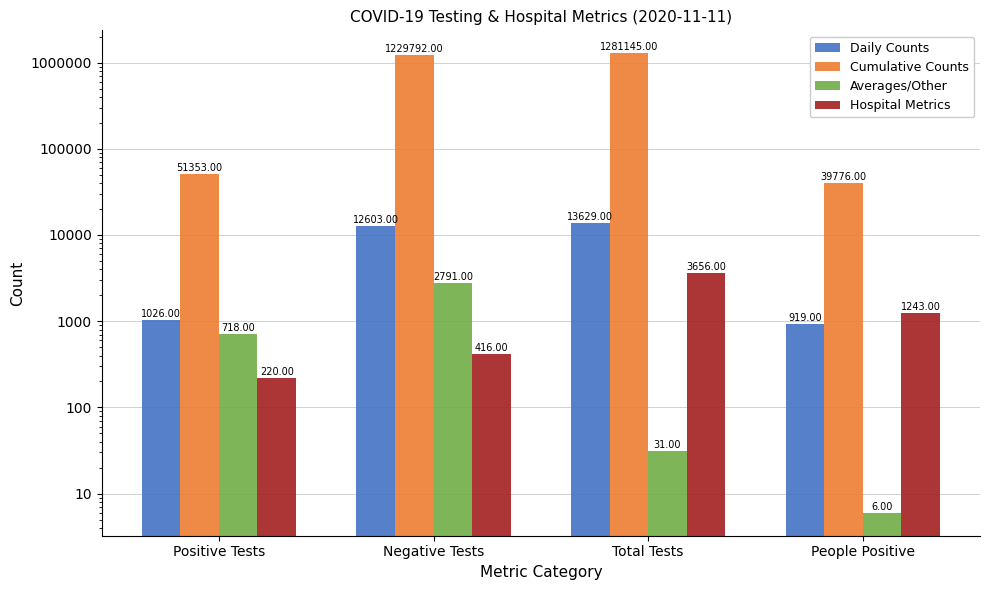

What is the smallest value displayed?

6